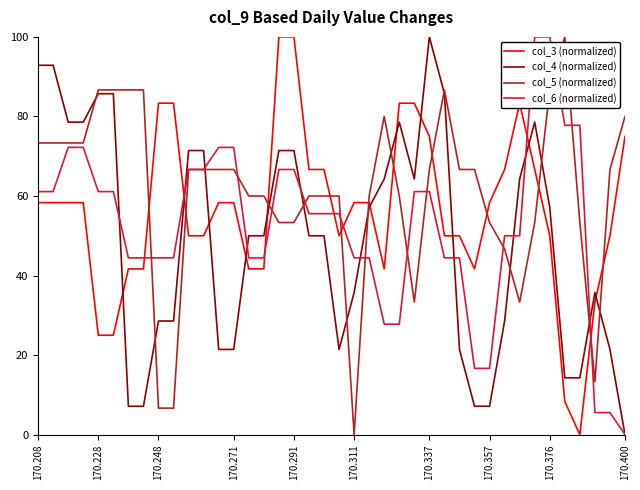

Which series has the largest total across all categories?

col_5 (normalized)